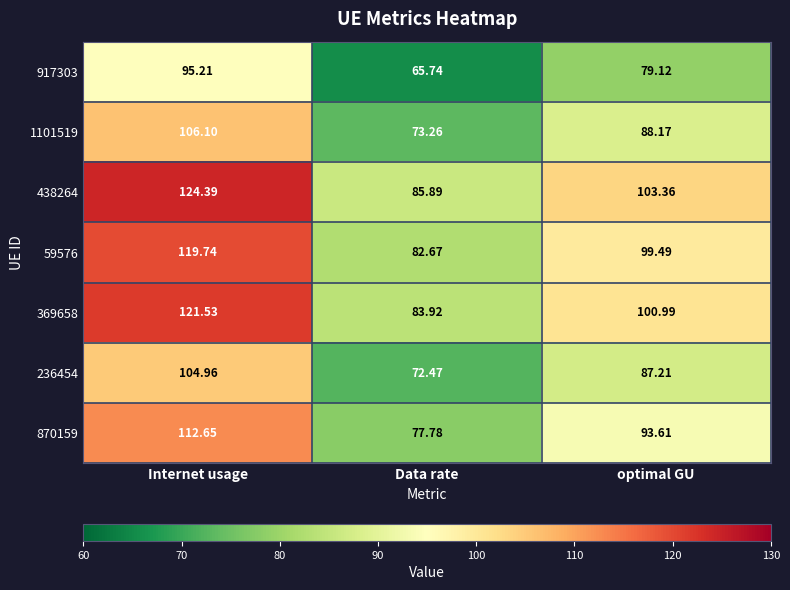

At which label does 1101519 first exceed 88?

Internet usage